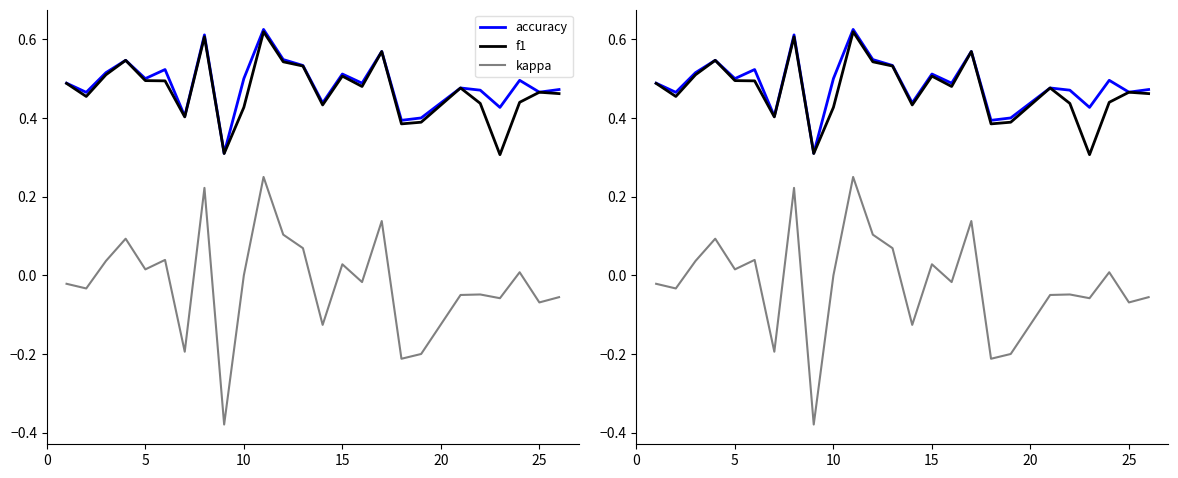

Rank the series by their maximum value, from highest to lowest.

accuracy, f1, kappa